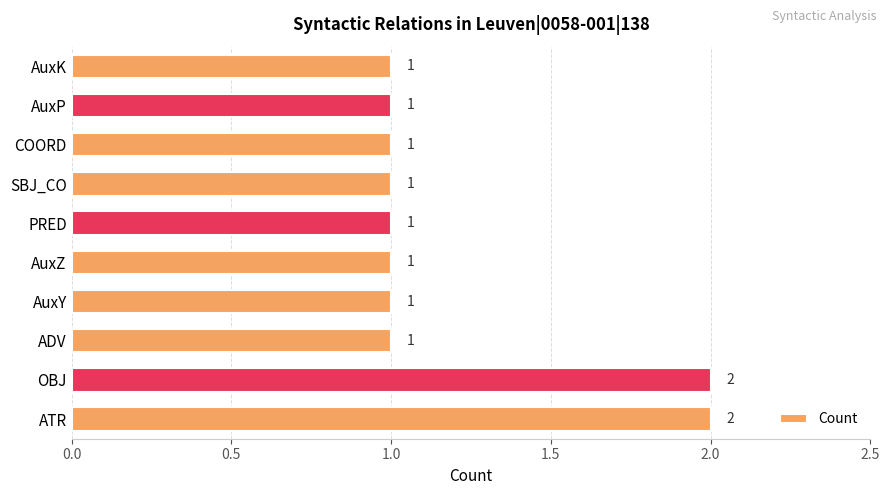

What is the maximum value shown in the chart?

2